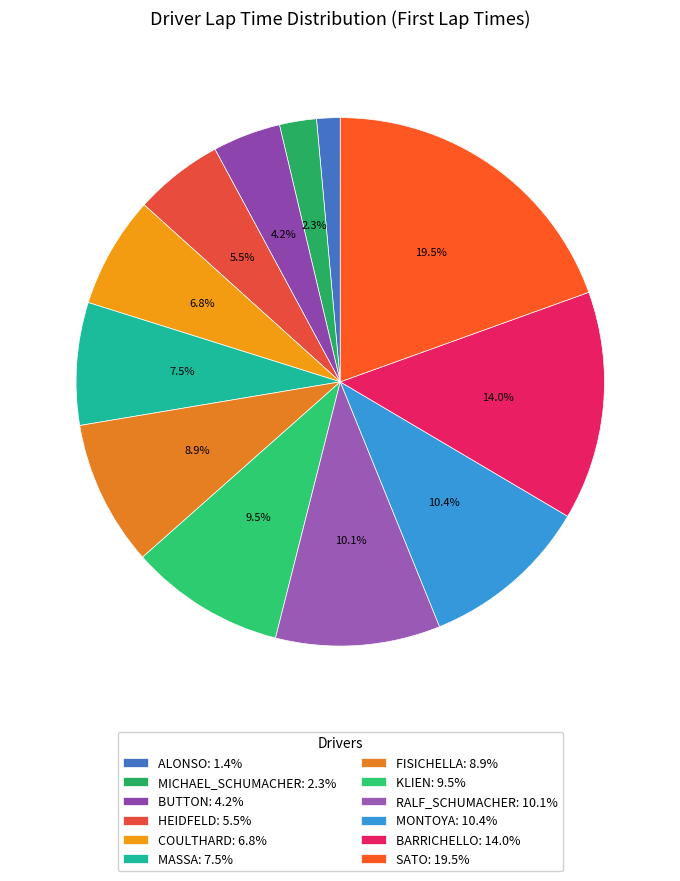

Rank the categories by value from highest to lowest.

sato, barrichello, montoya, ralf_schumacher, klien, fisichella, massa, coulthard, heidfeld, button, michael_schumacher, alonso